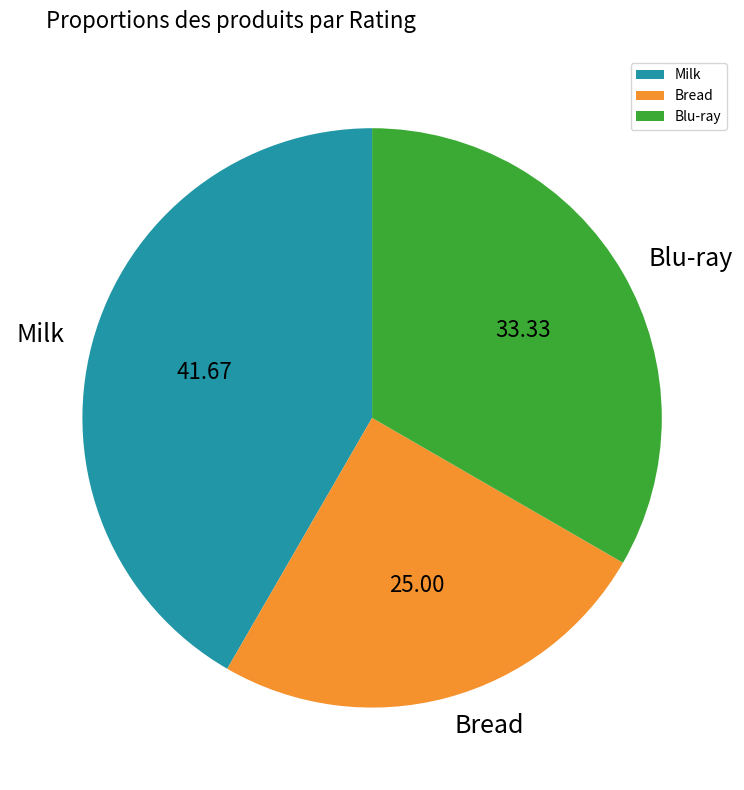

Which has a higher value, Milk or Bread?

Milk